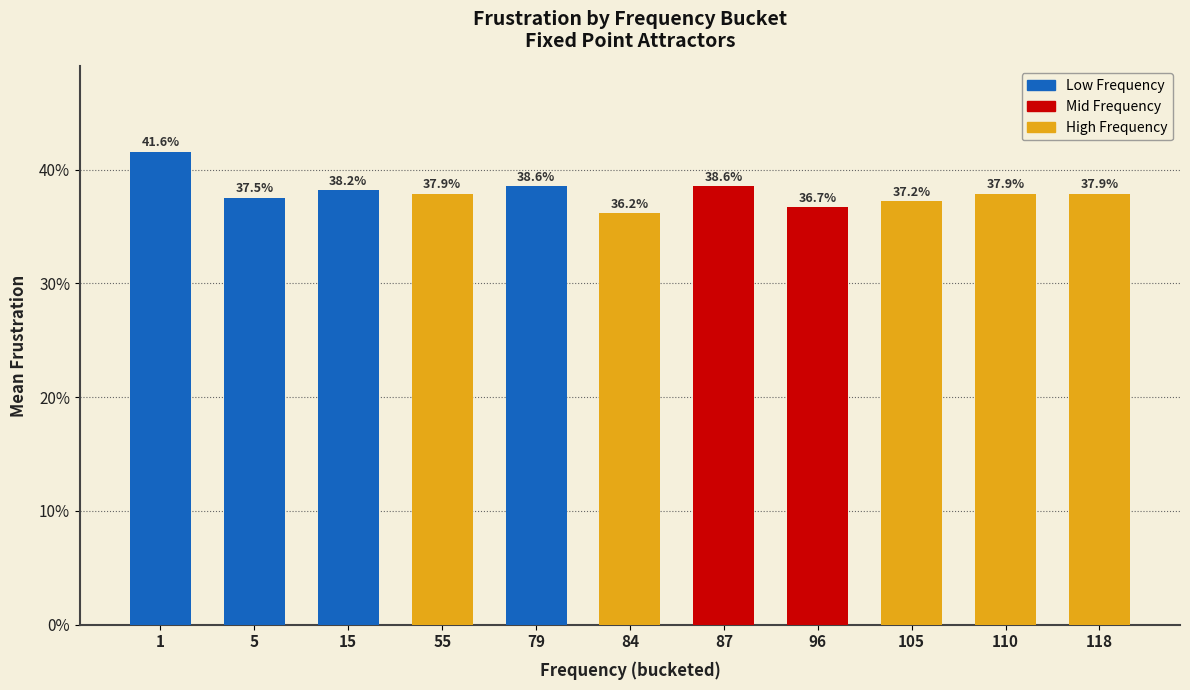

Does the chart contain any negative values?

No